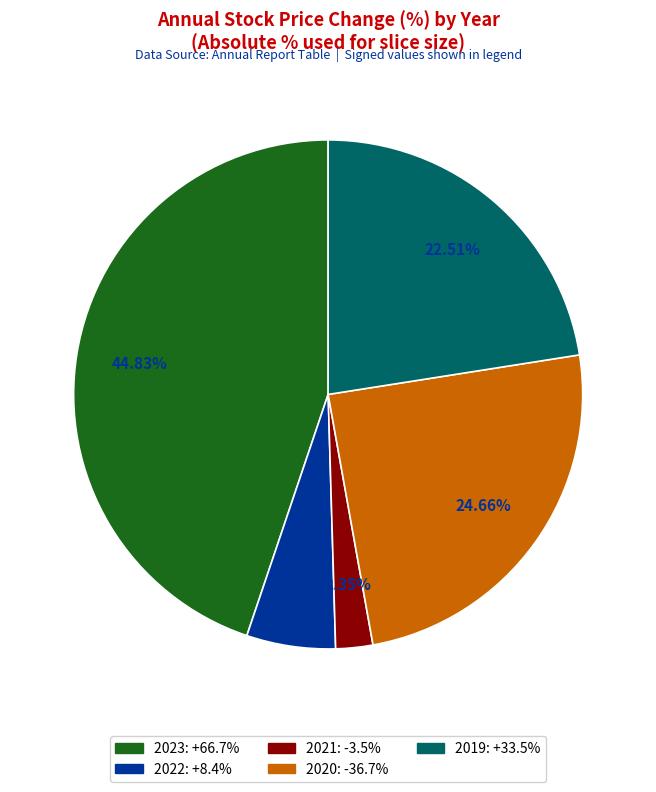

To the nearest percent, what portion does 2022 represent?

6%